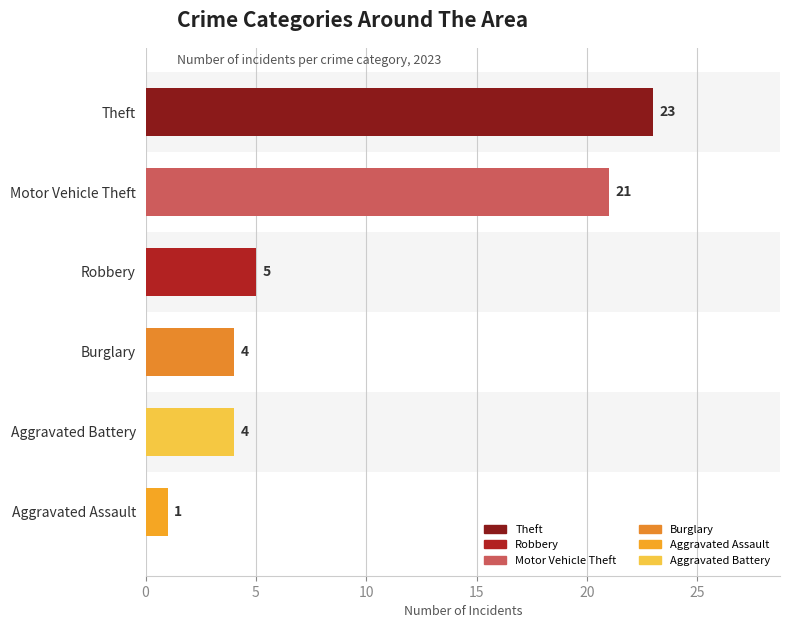

At 8, list the series in order from largest to smallest.

Theft, Motor Vehicle Theft, Robbery, Burglary, Aggravated Battery, Aggravated Assault